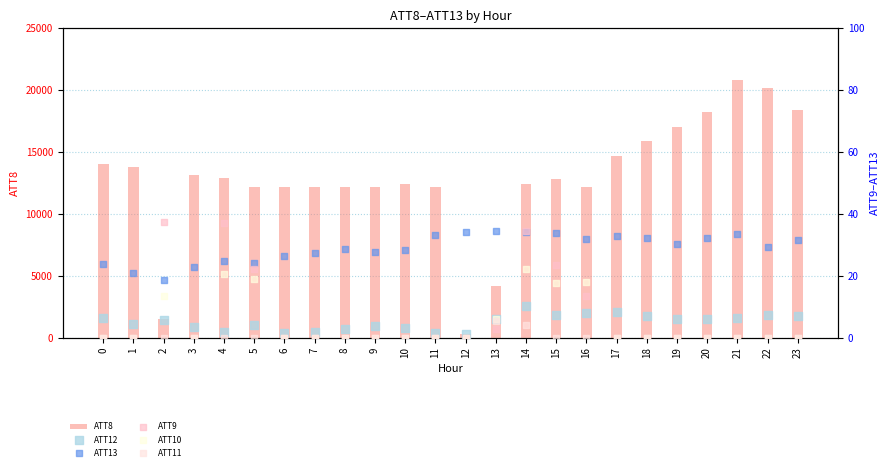

Which series contains the highest Y value?

ATT8